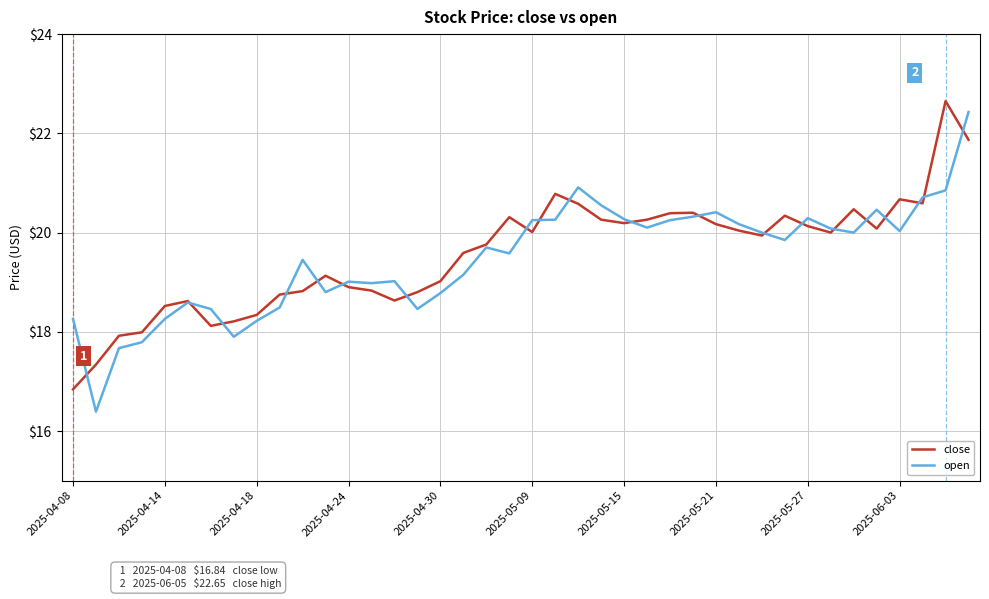

Which series has the widest spread of values?

open